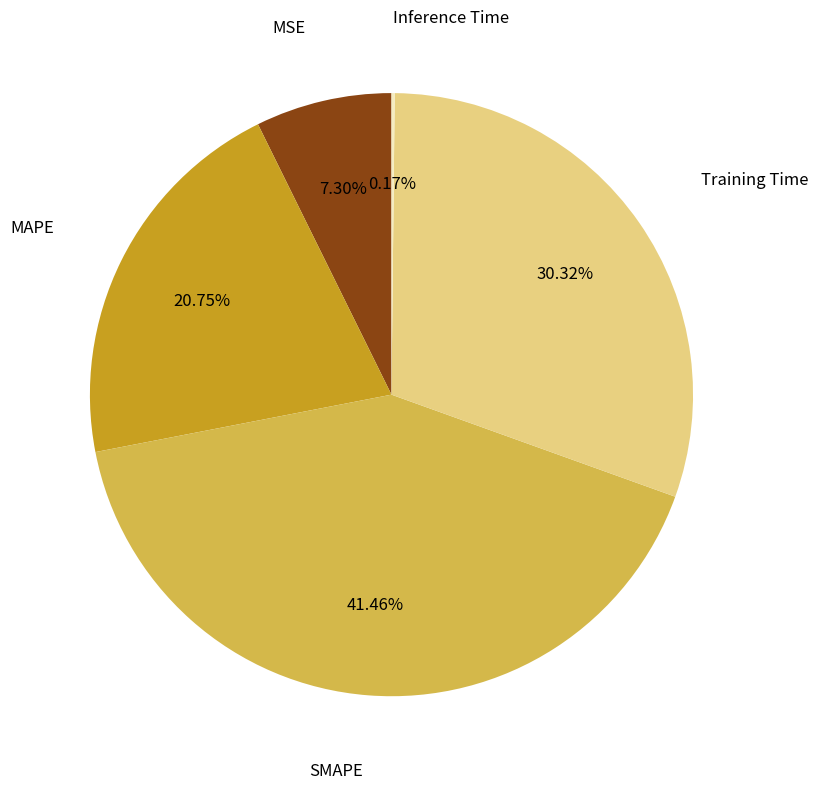

Is it true that MAPE is 21% of the pie?

True